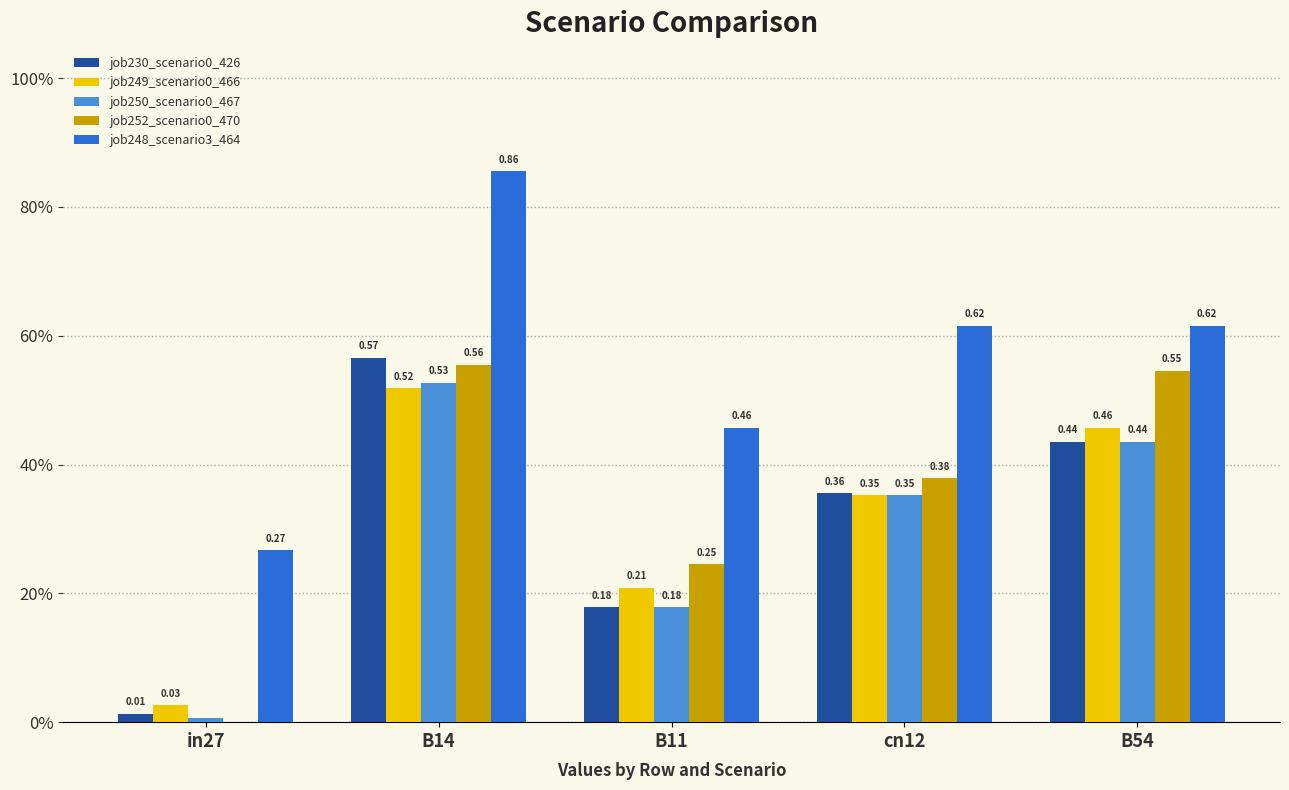

What is the total value across all series at in27?

0.3